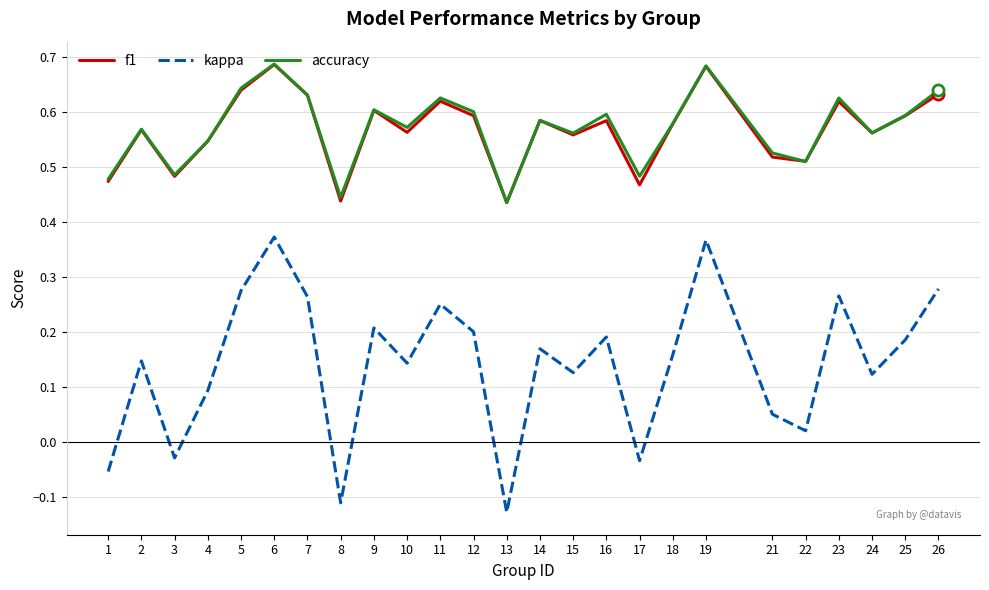

The value of accuracy at 19 is 0.9. True or false?

False